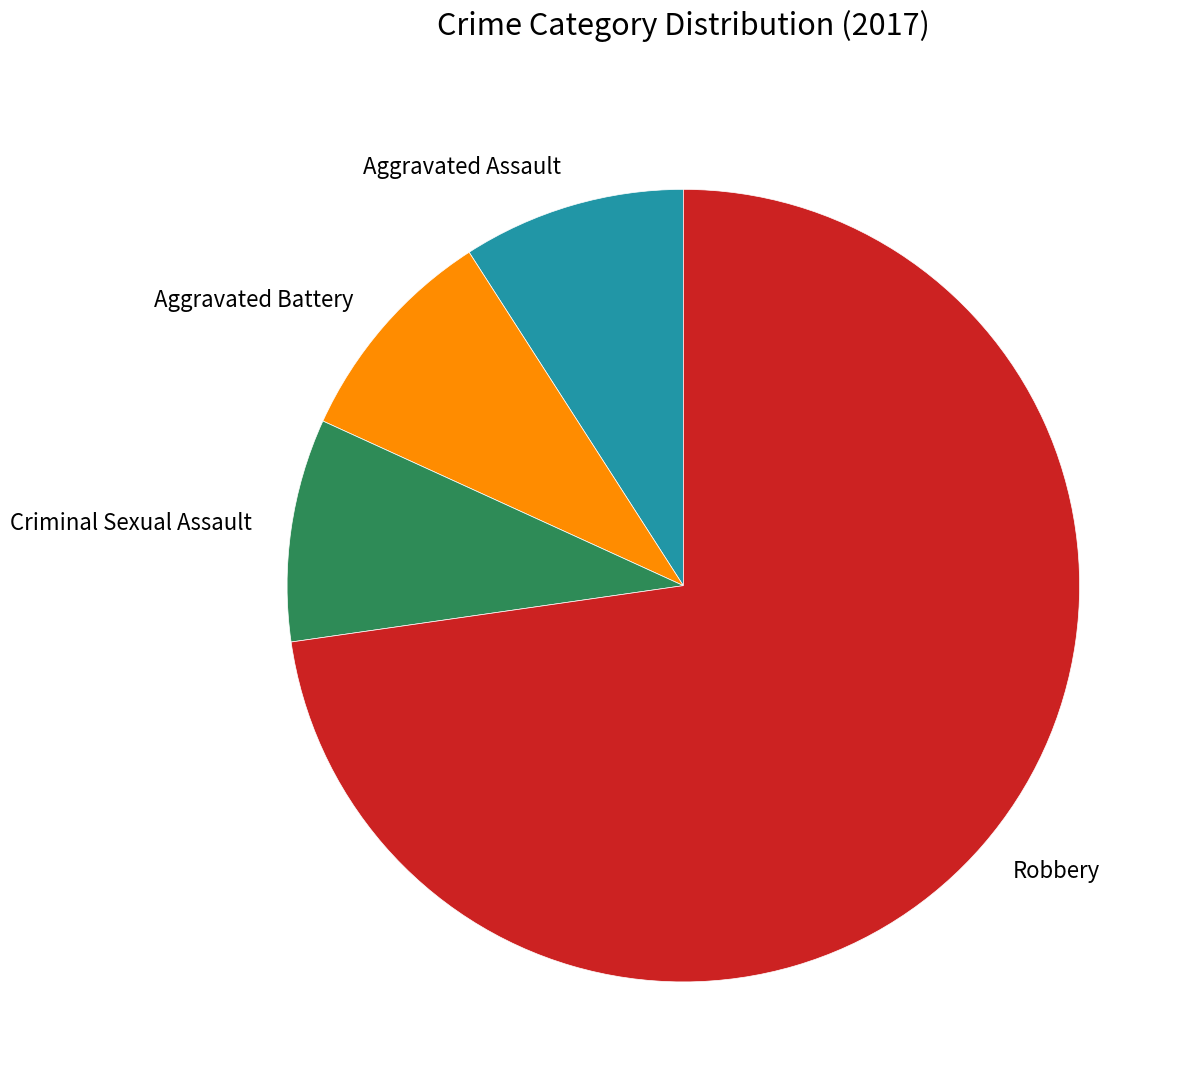

Which has a higher value, Robbery or Aggravated Battery?

Robbery